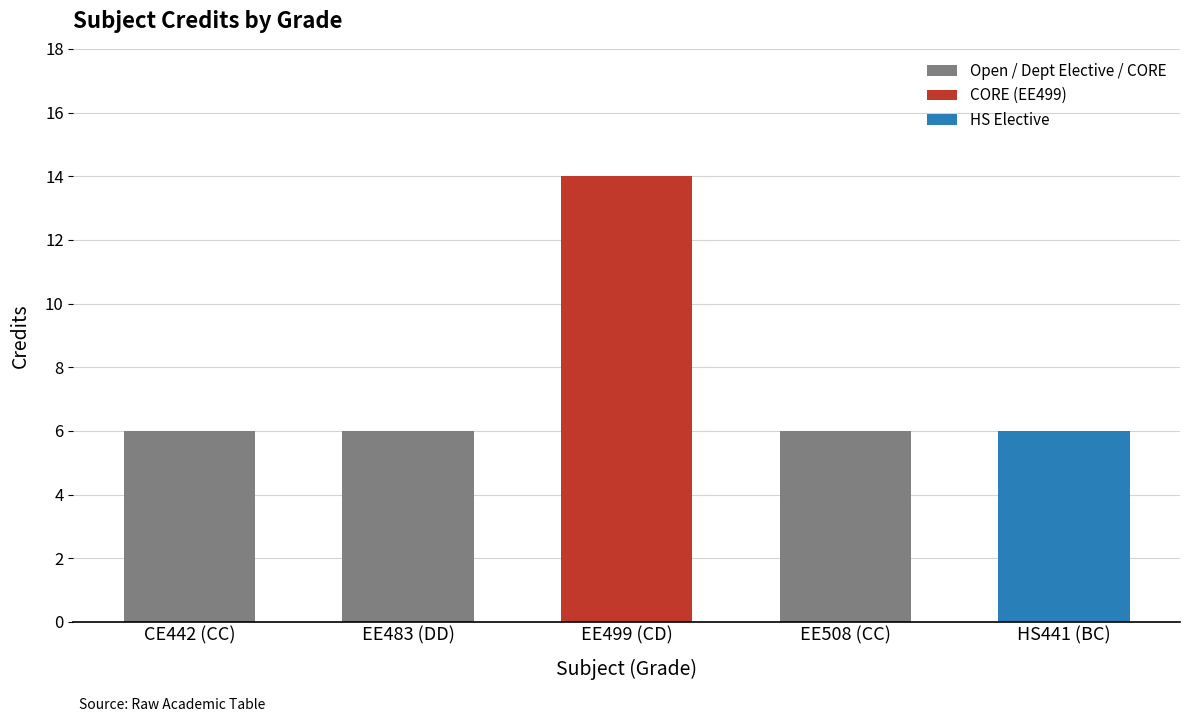

Approximately how many times larger is the value at EE483 (DD) compared to CE442 (CC)?

1.0